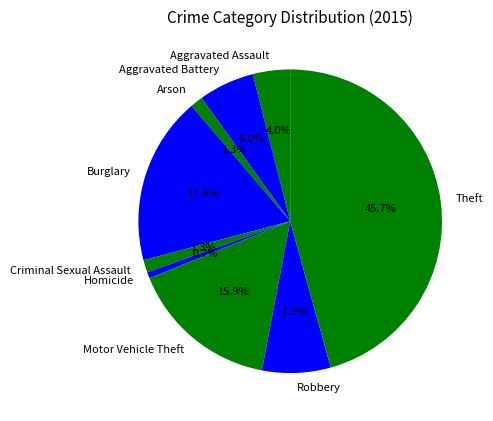

Which slice is the smallest?

Homicide